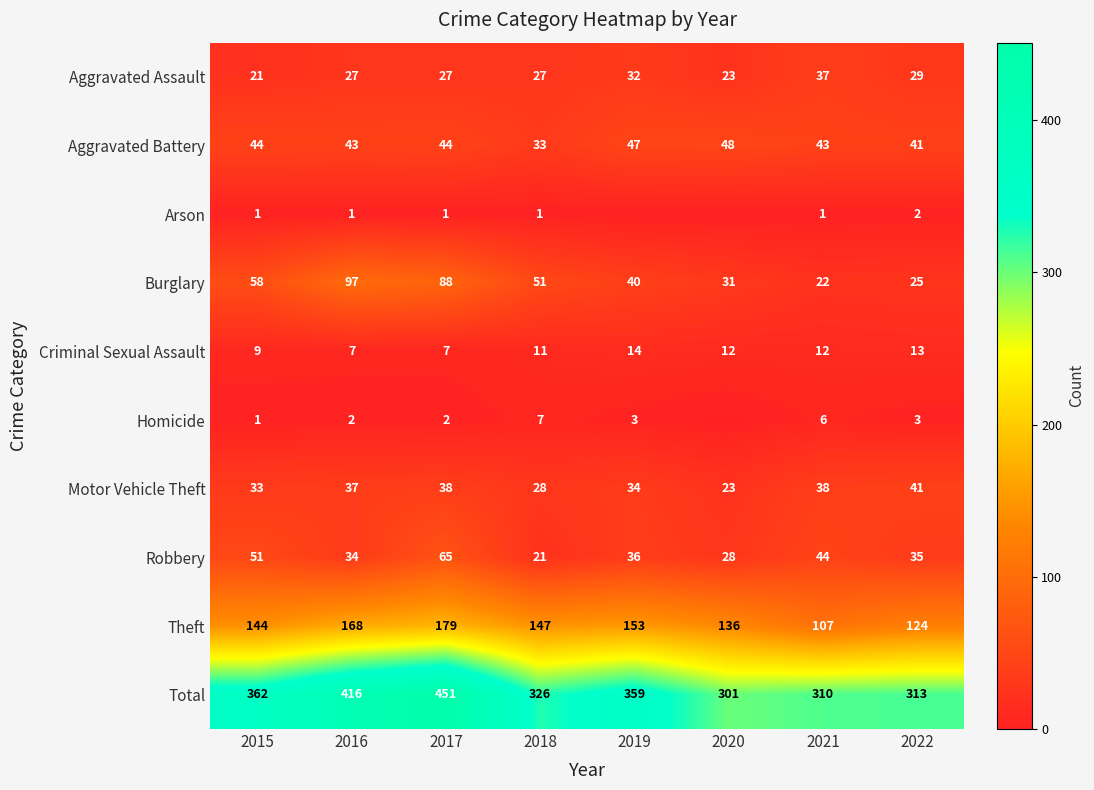

What is the sum of all Aggravated Assault values?

223